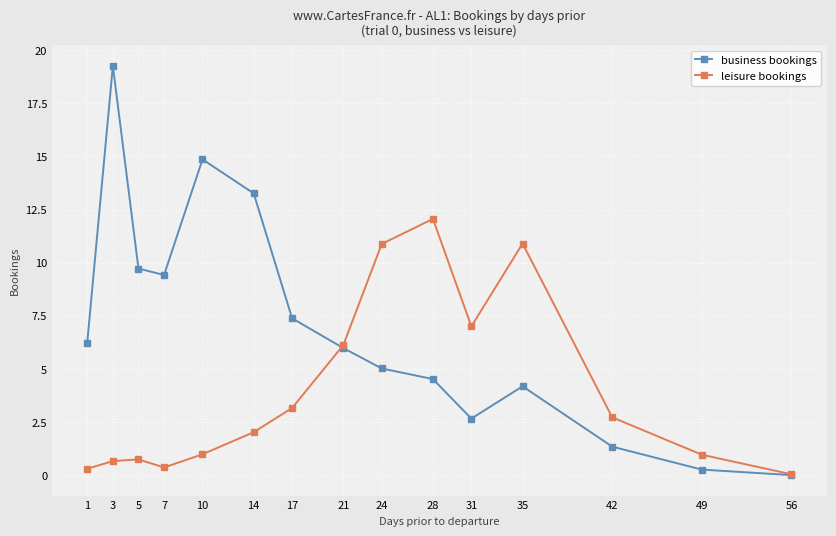

The value of business bookings at 28 is 4.5. True or false?

True